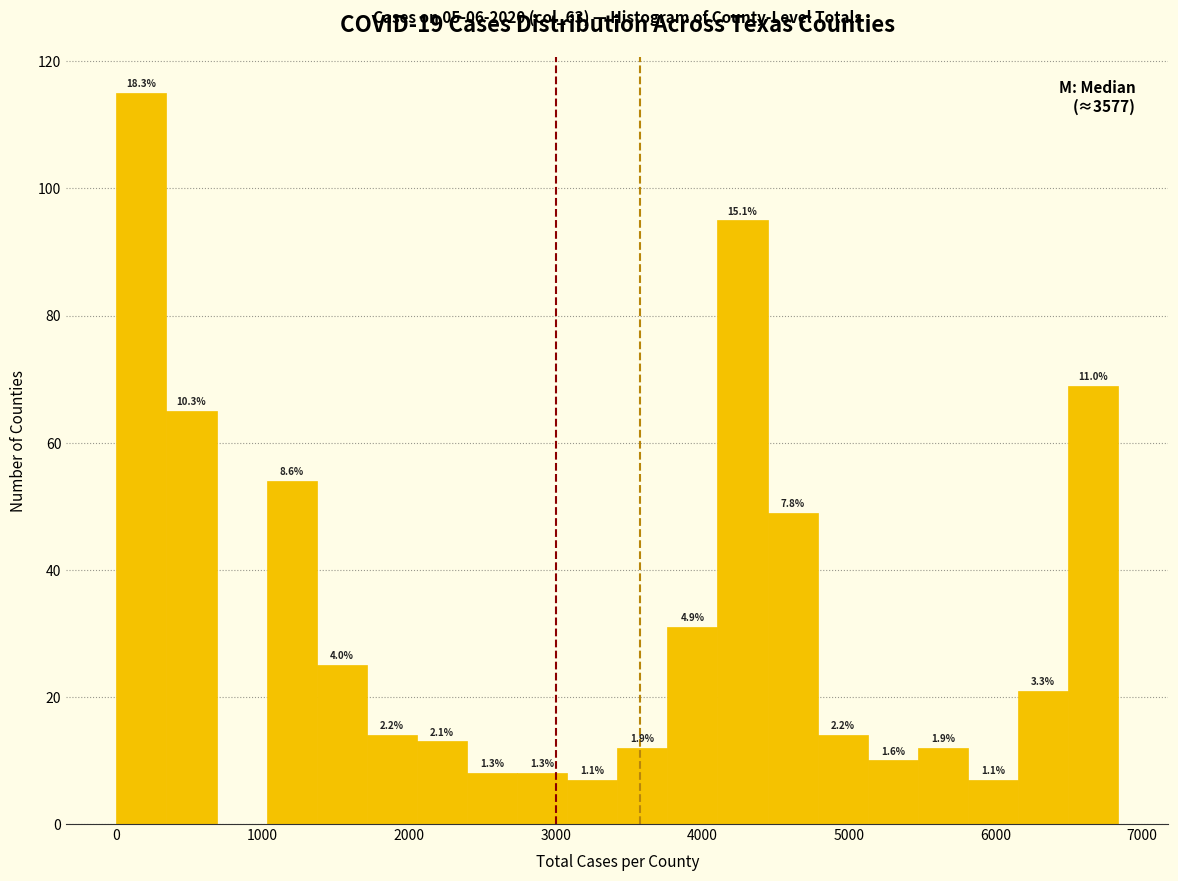

Read against the x-axis, roughly where is the centre of the tallest bar?

200